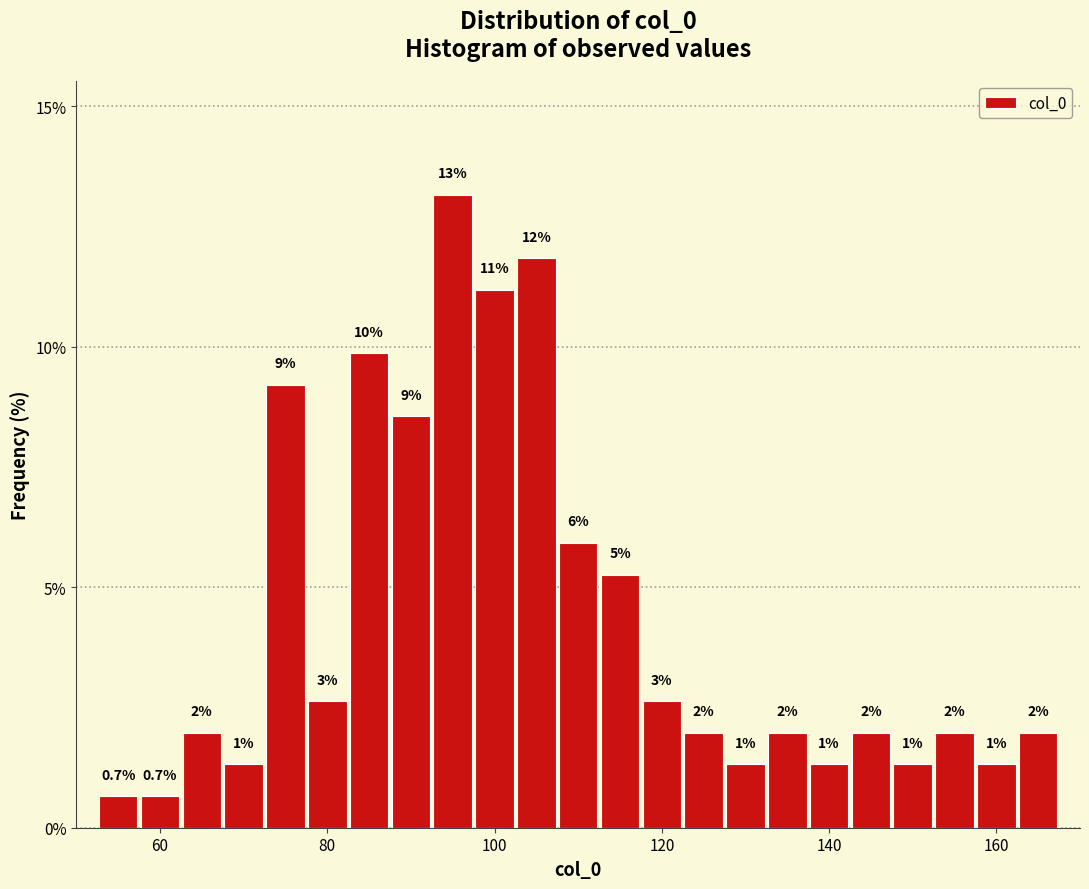

Around what value on the x-axis is the tallest bar? Give the approximate position of its centre, as read against the axis.

96